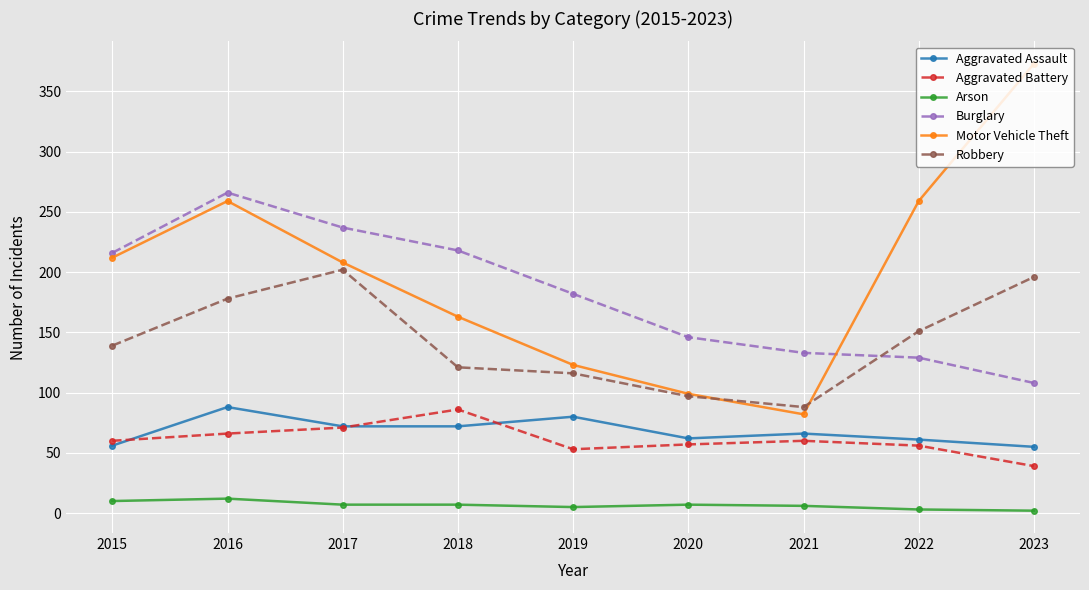

At which category is the sum across all series the highest?

2016